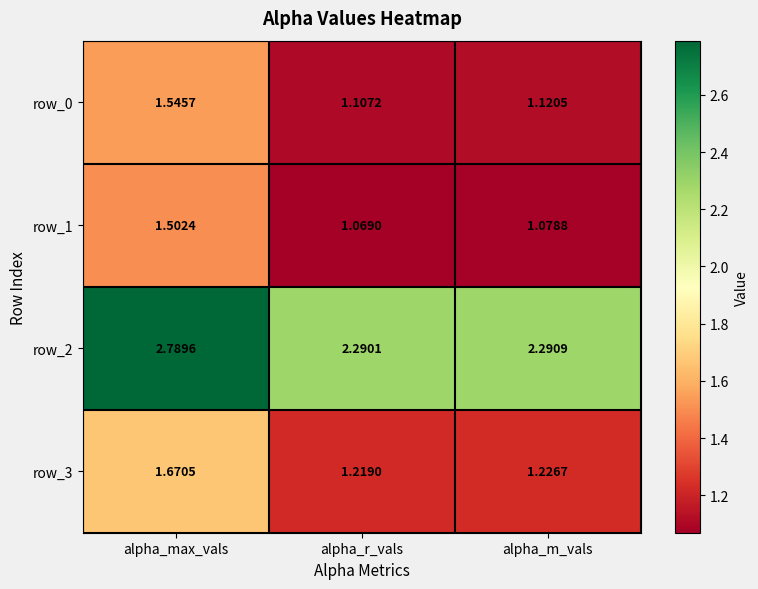

The row_0 series shows 1.9 at alpha_r_vals. True or false?

False